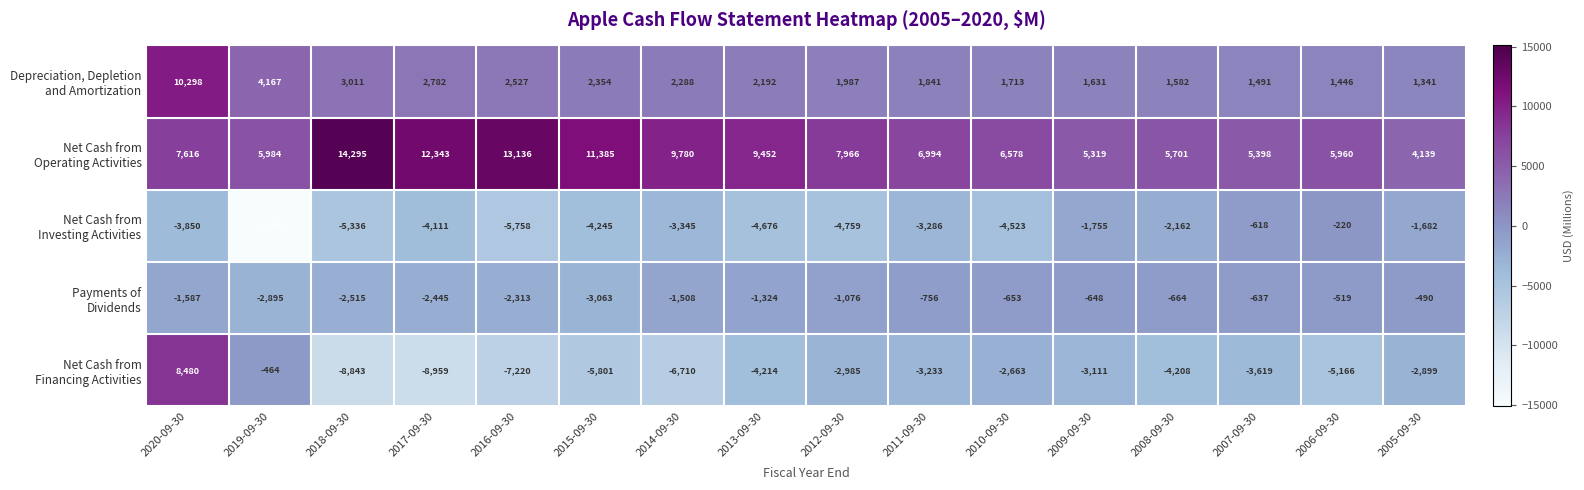

What is the minimum value shown in the chart?

-15096